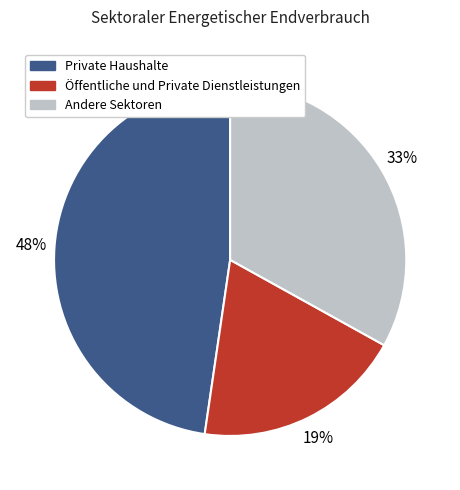

Is there a majority slice in this chart?

No